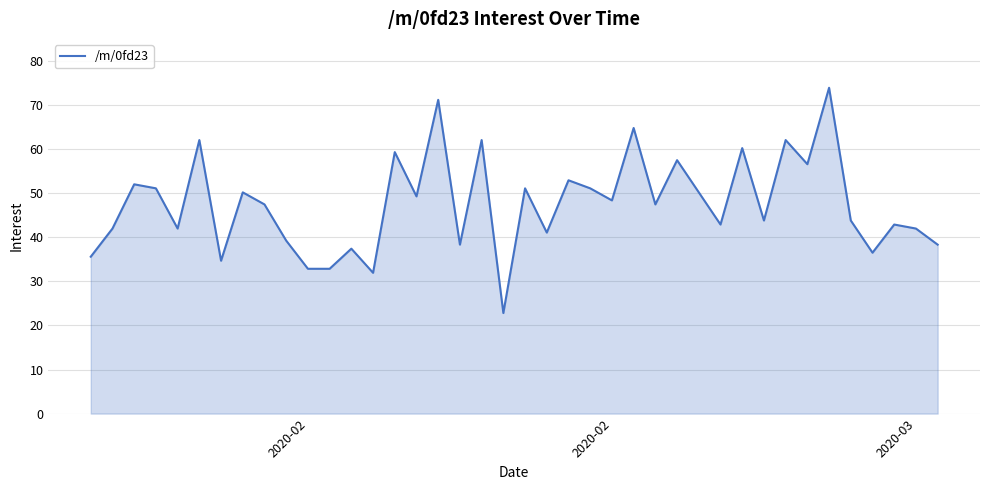

What is the minimum value shown in the chart?

22.8